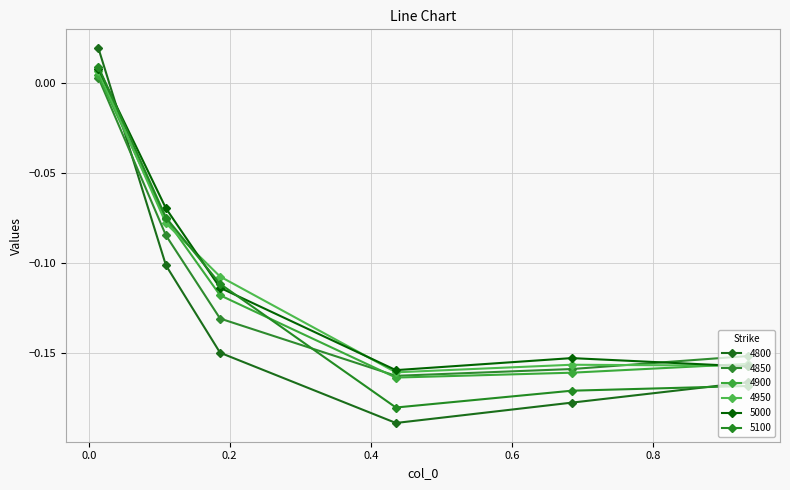

After their last crossing, which series has the higher values: 4800 or 5100?

4800